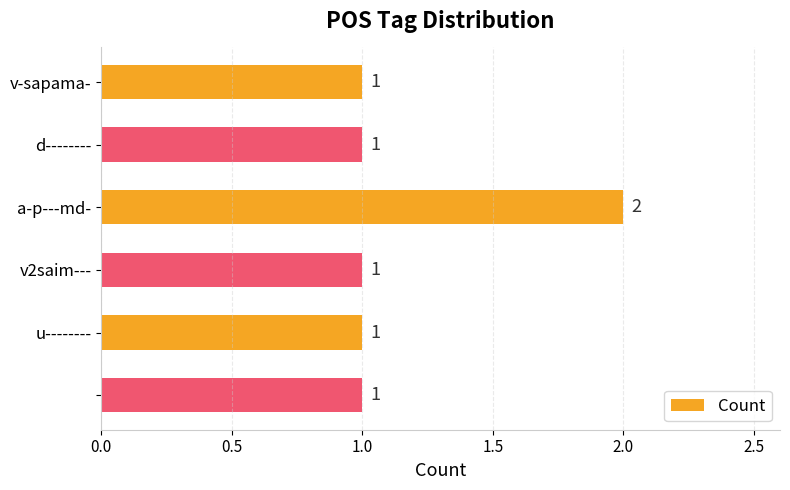

What is the smallest value displayed?

1